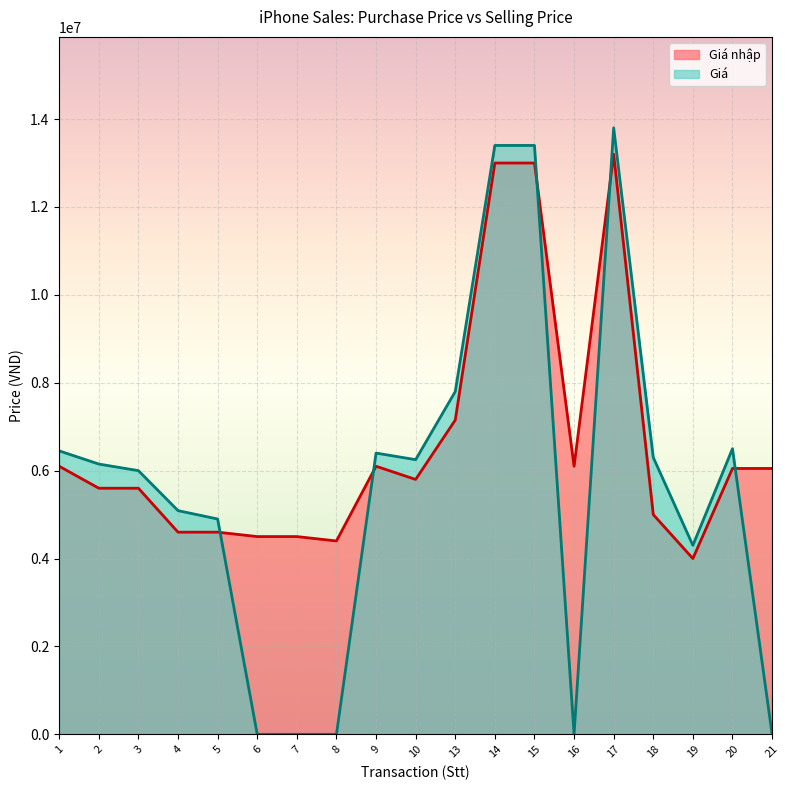

What are all the series names shown in the legend?

Giá nhập, Giá